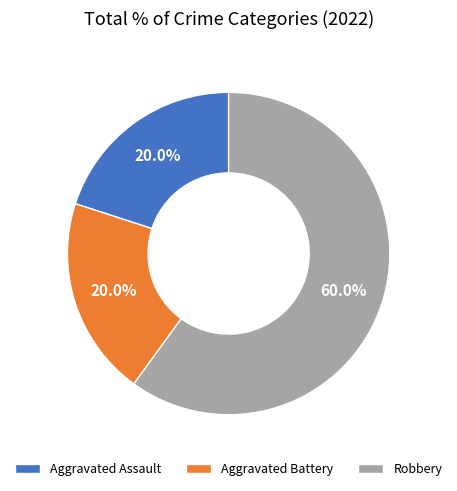

What is the largest slice in the pie chart?

Robbery